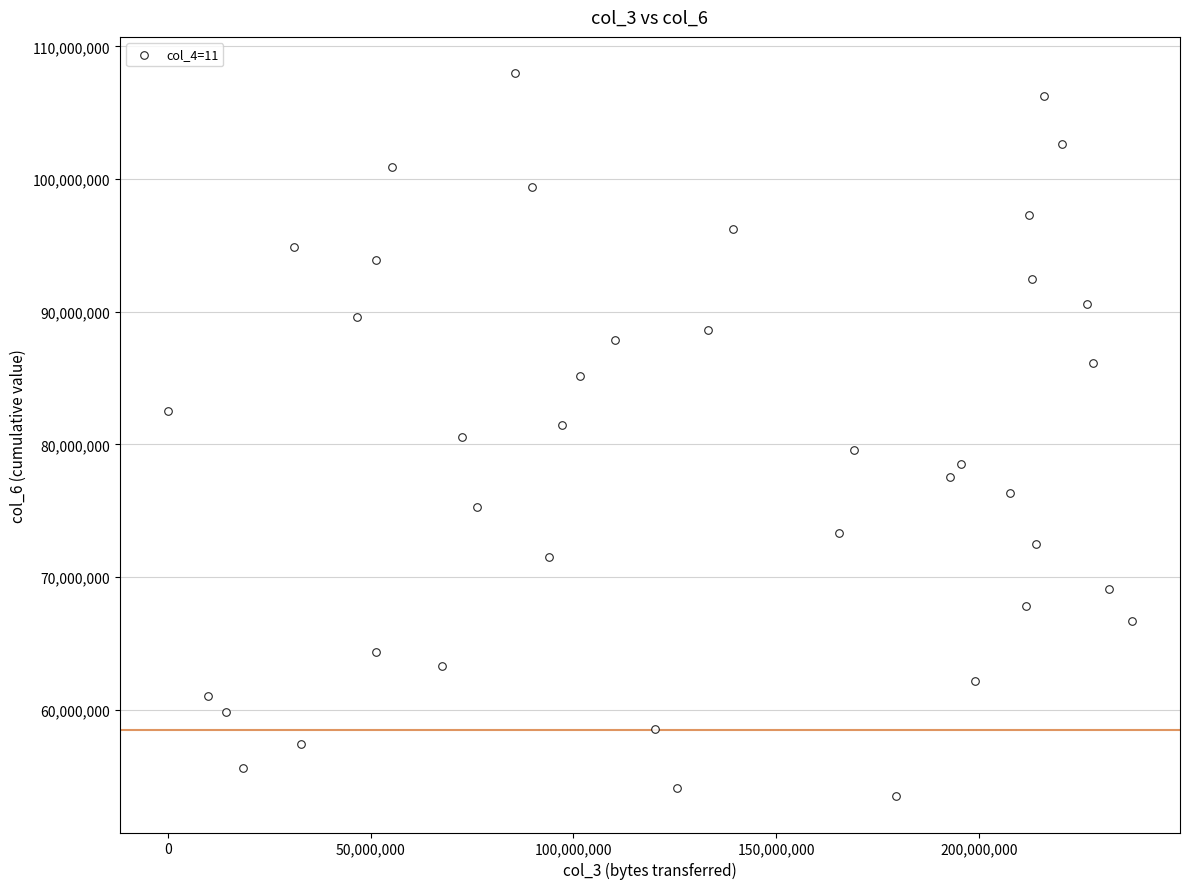

What is the range of Y values (max minus min)?

54512382